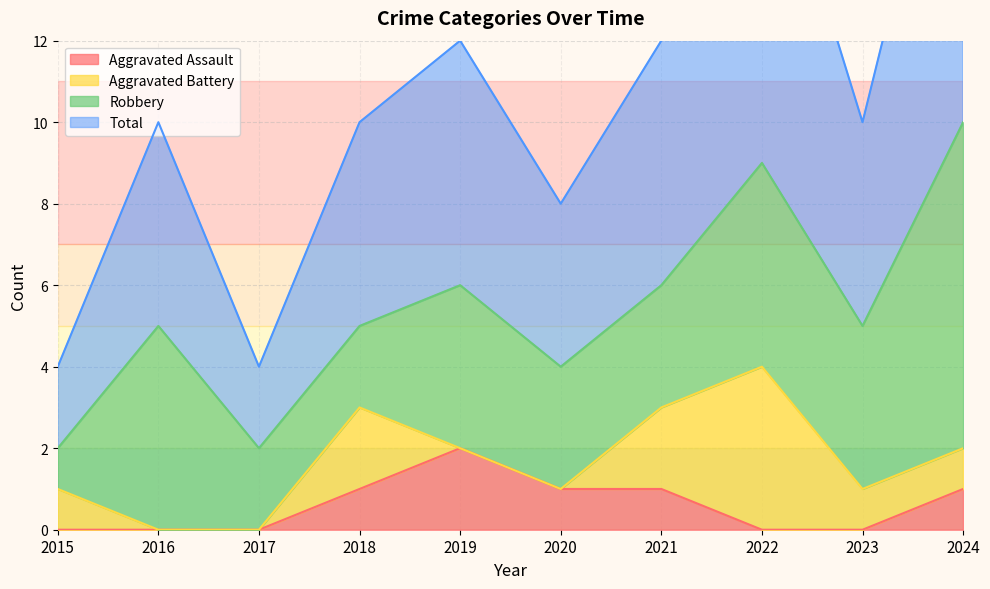

The Aggravated Assault series shows 2 at 2018. True or false?

False